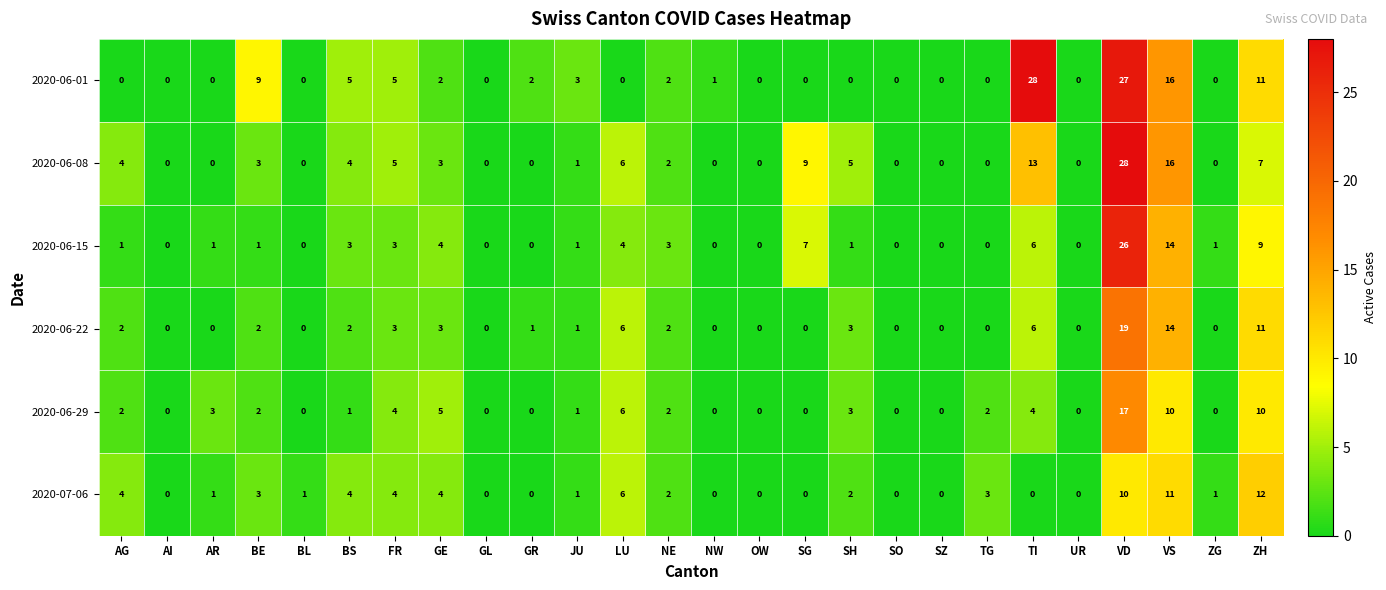

How many series are shown in this chart?

6